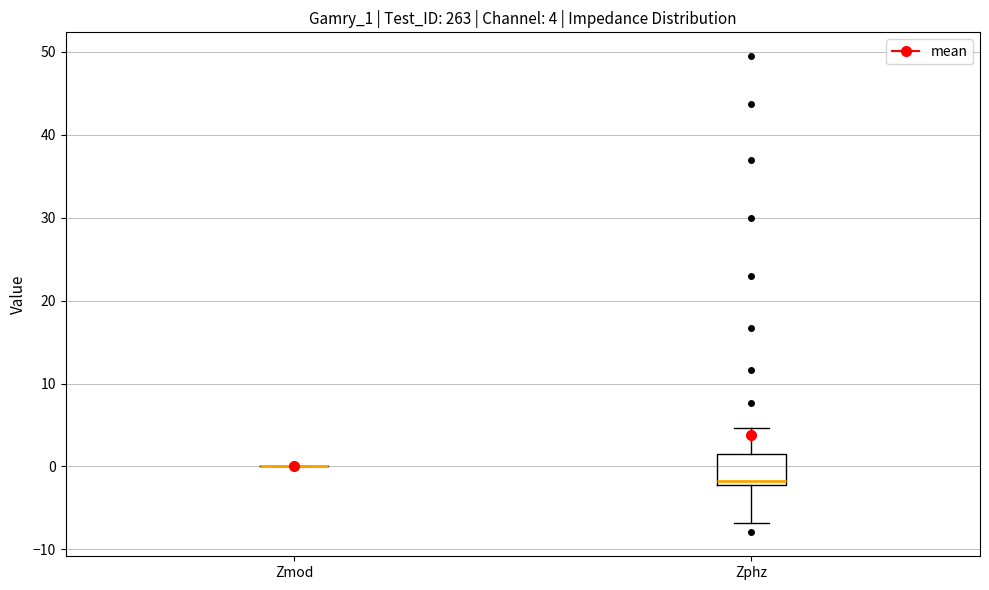

Comparing the boxes themselves (not the whiskers), which one is the tallest?

Zphz